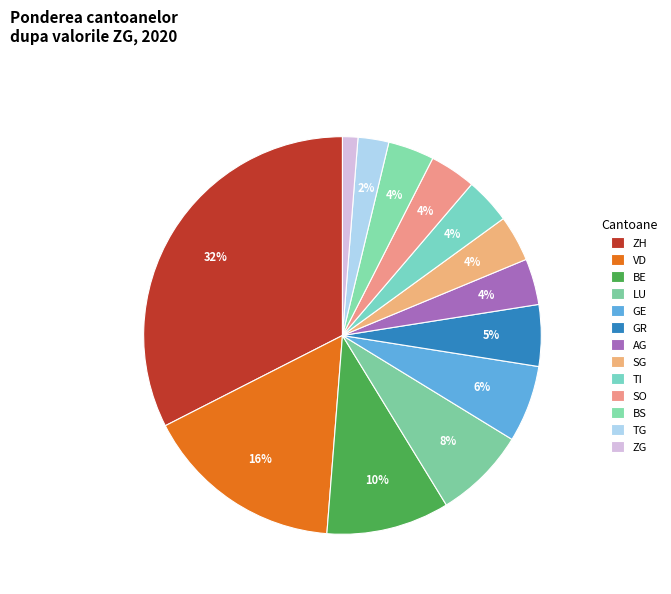

To the nearest percent, what is the difference between the largest and smallest slice percentages?

31%